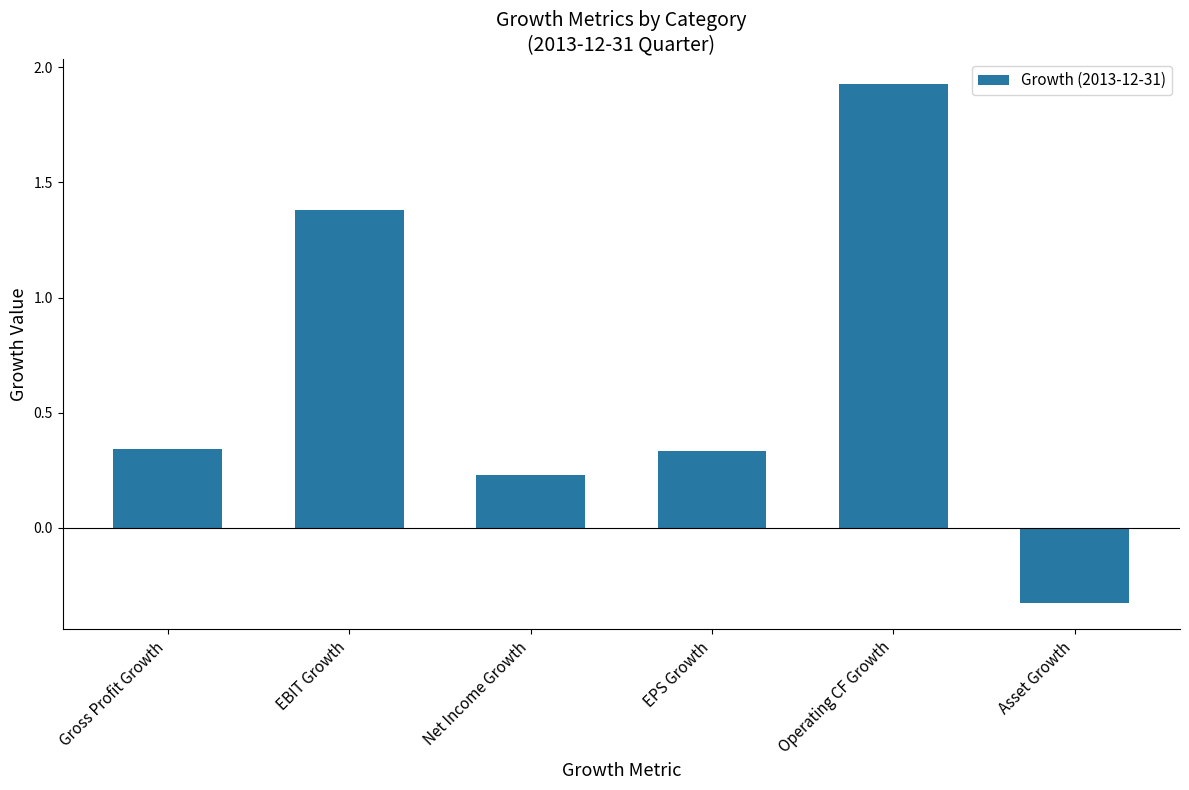

What is the label of the 3rd bar from the left?

Net Income Growth